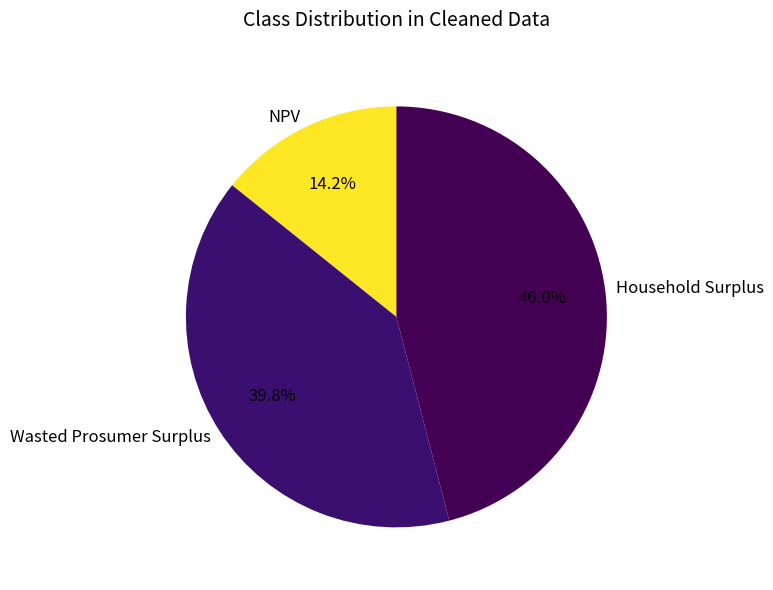

Count the number of slices in the pie.

3